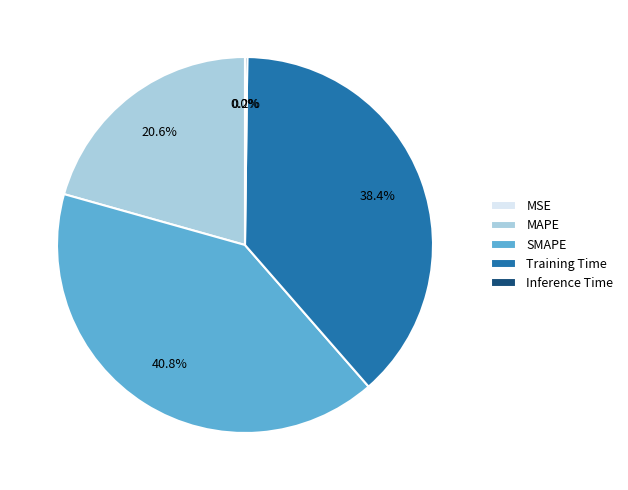

Is there a majority slice in this chart?

No